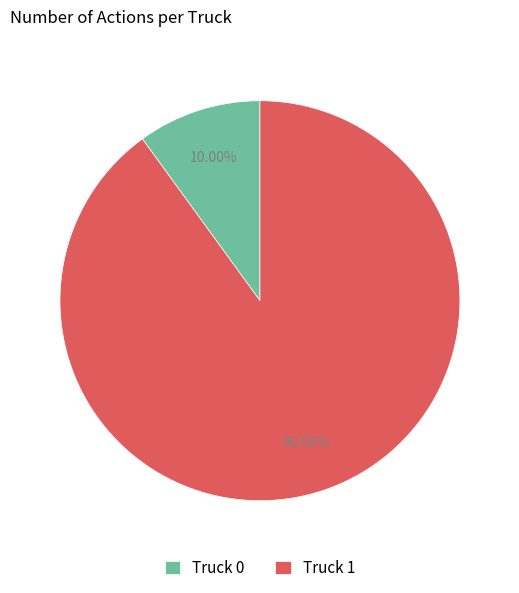

What is the largest slice in the pie chart?

Truck 1